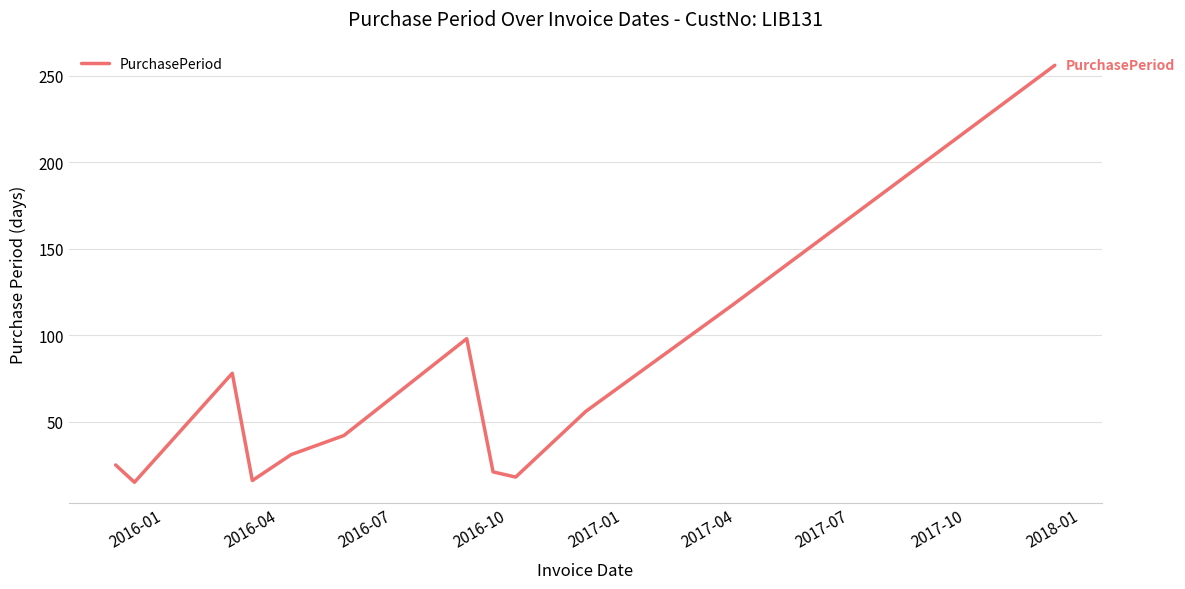

What is the maximum value shown in the chart?

256